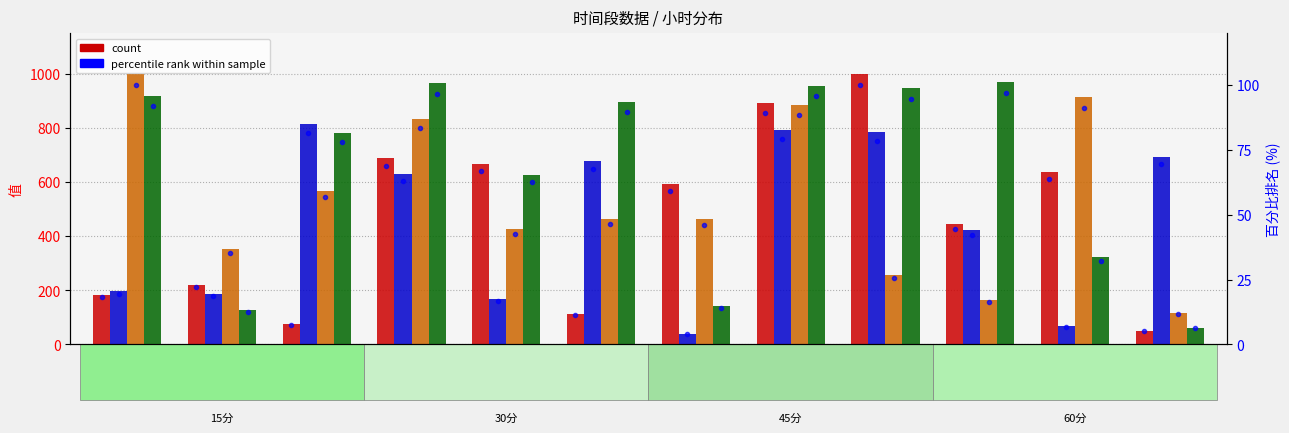

What is the difference between the maximum and minimum values in the 60分 series?

907.0